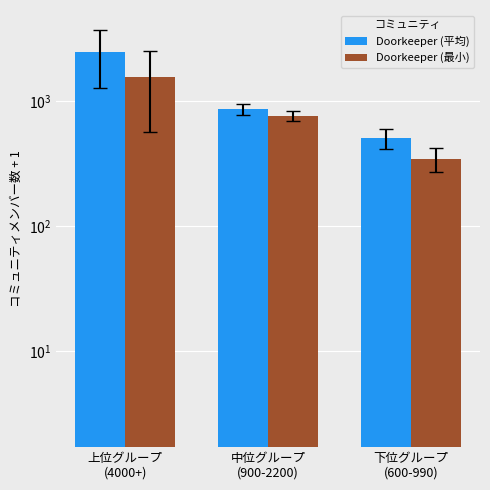

What are all the series names shown in the legend?

Doorkeeper (平均), Doorkeeper (最小)